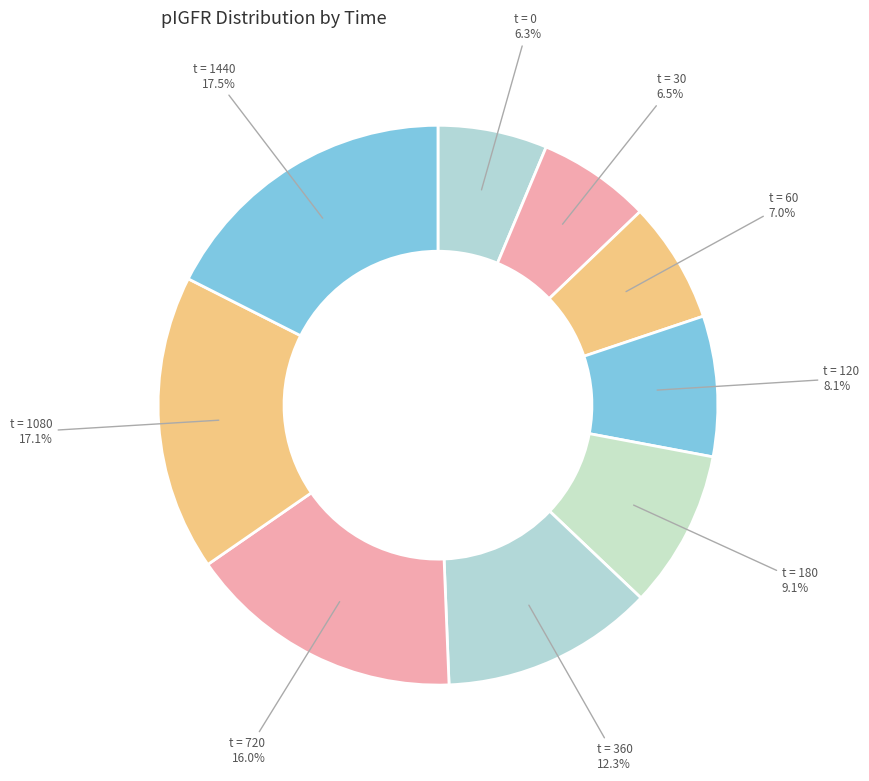

To the nearest percent, what is the average slice percentage?

11%